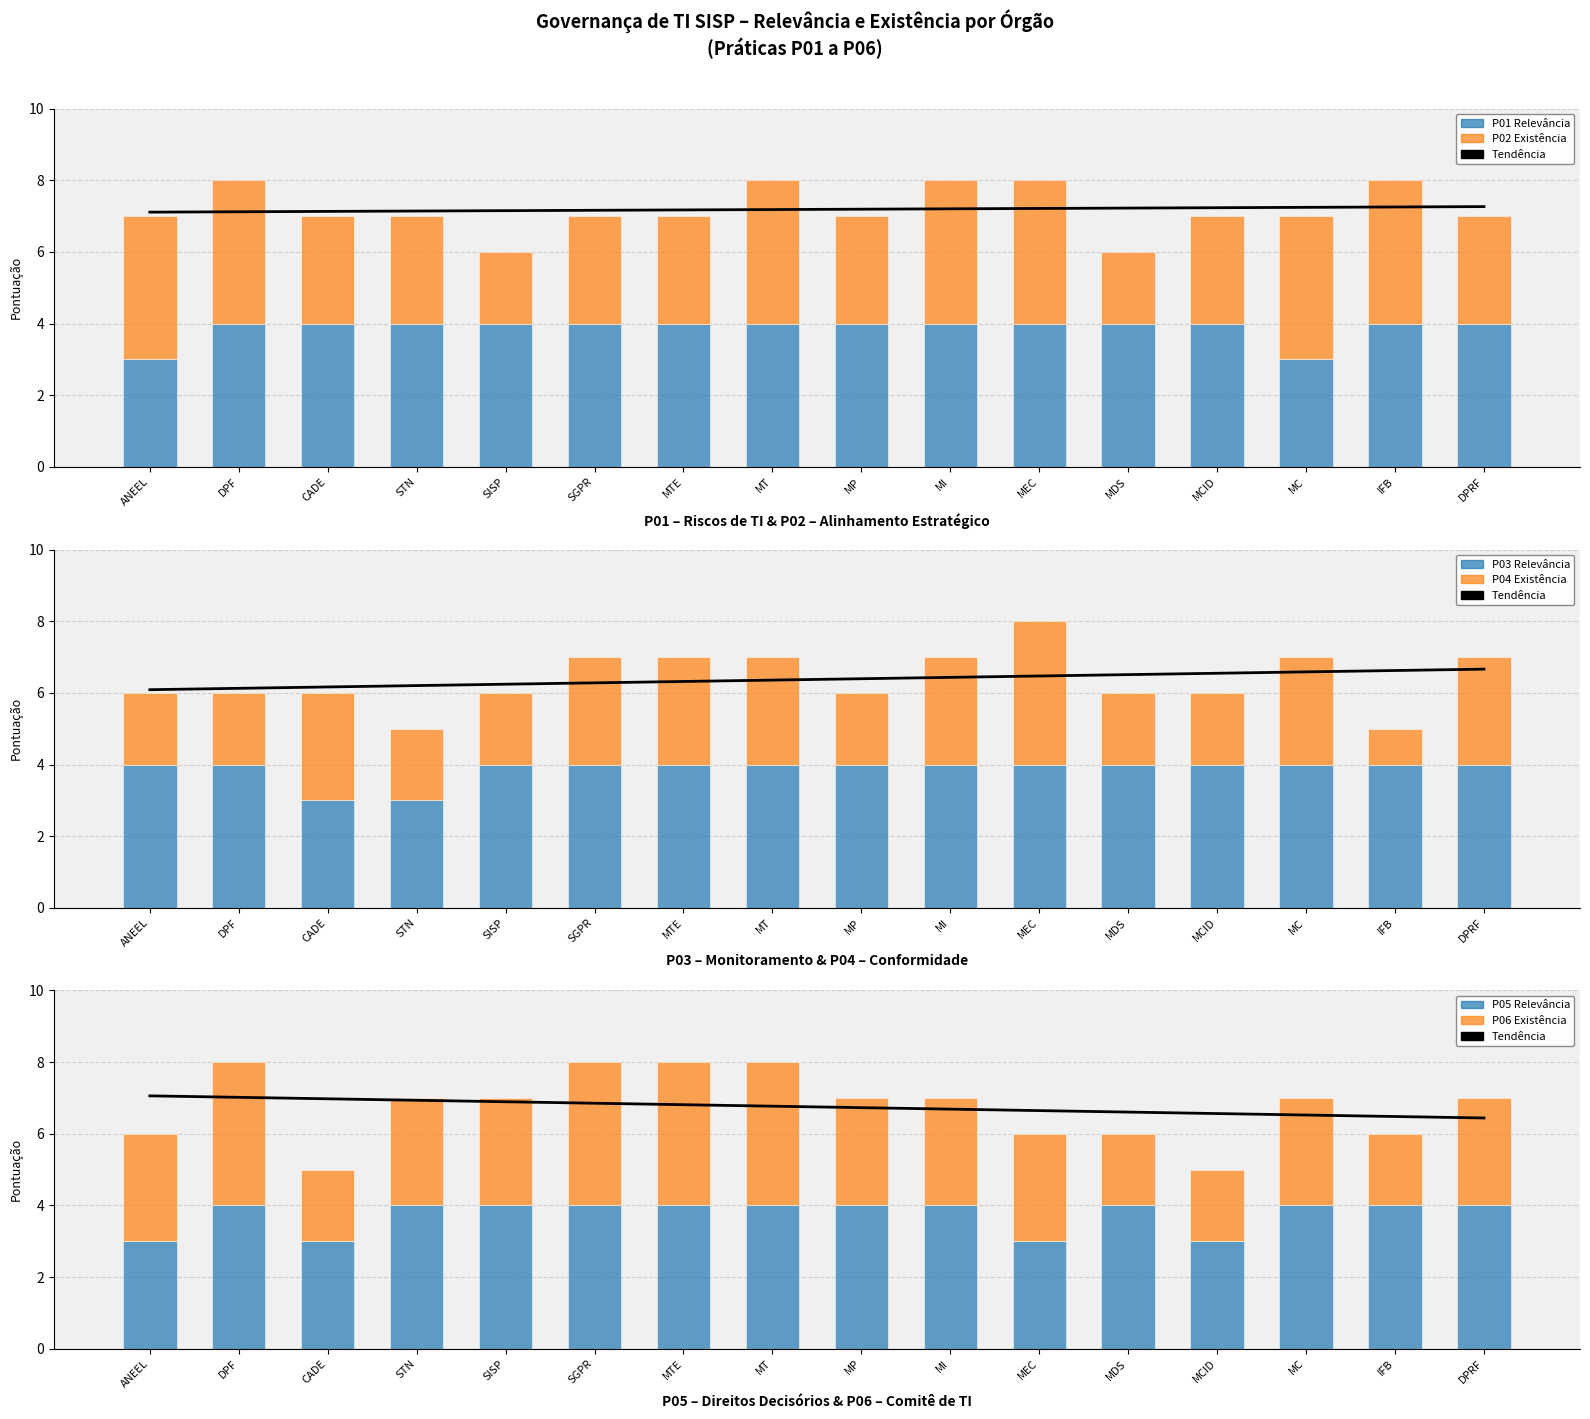

Is it true that P05 Relevância equals 4 at MC?

True